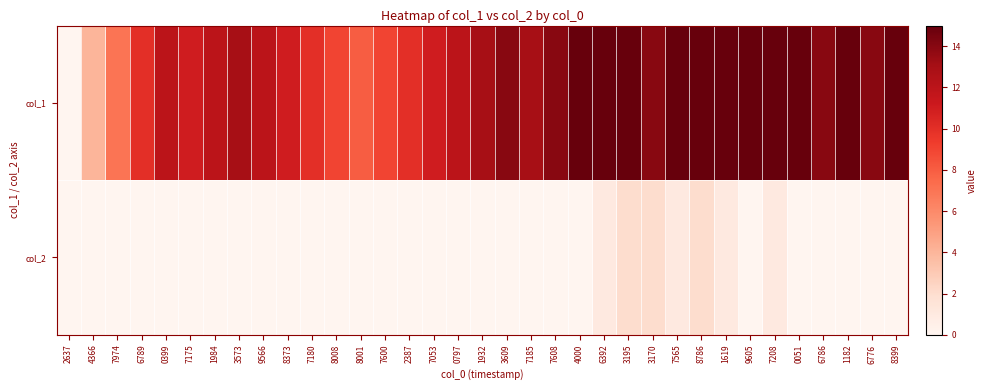

What is the difference between the highest and lowest values at 3170?

12